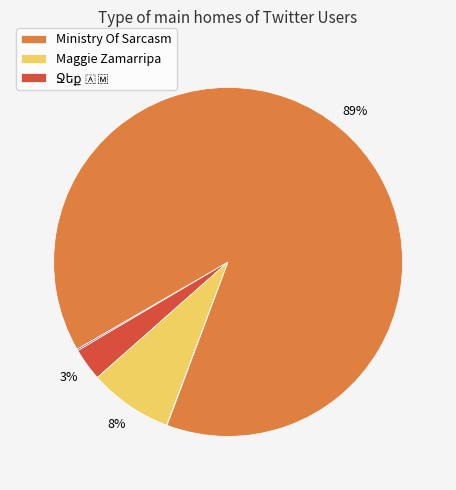

Does any single category account for the majority?

Yes